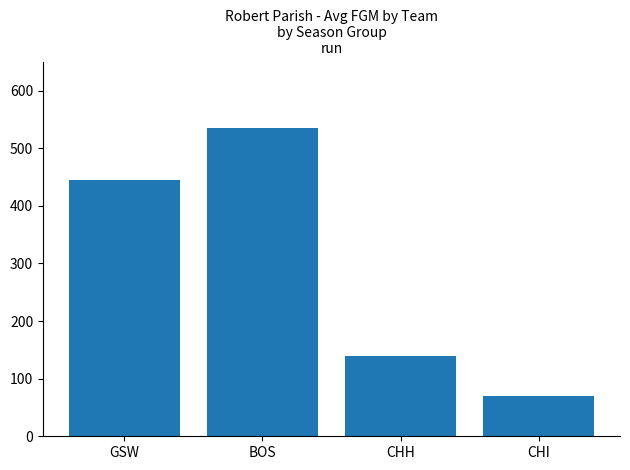

What is the sum of the values at CHI and CHH?

209.5